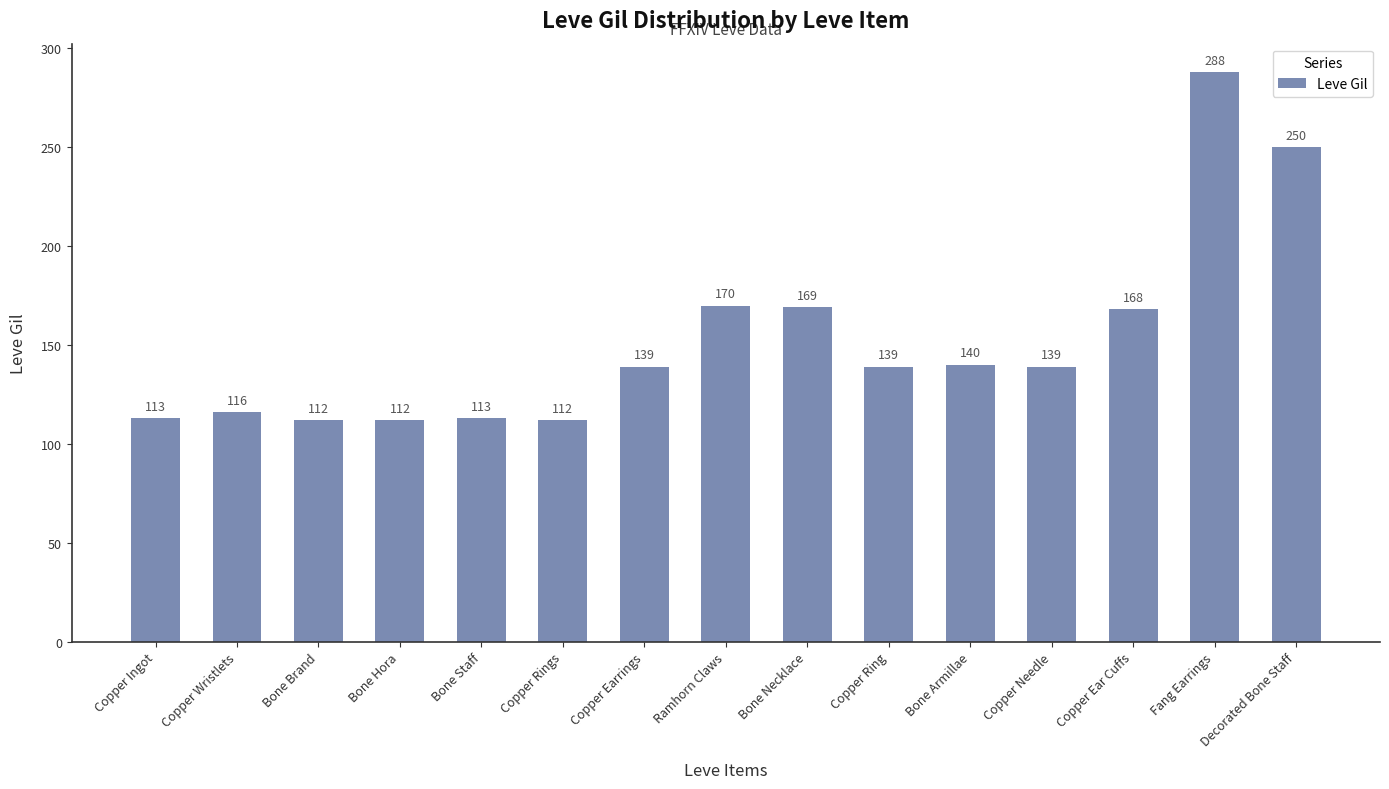

At which label is the value closest to 200?

Ramhorn Claws